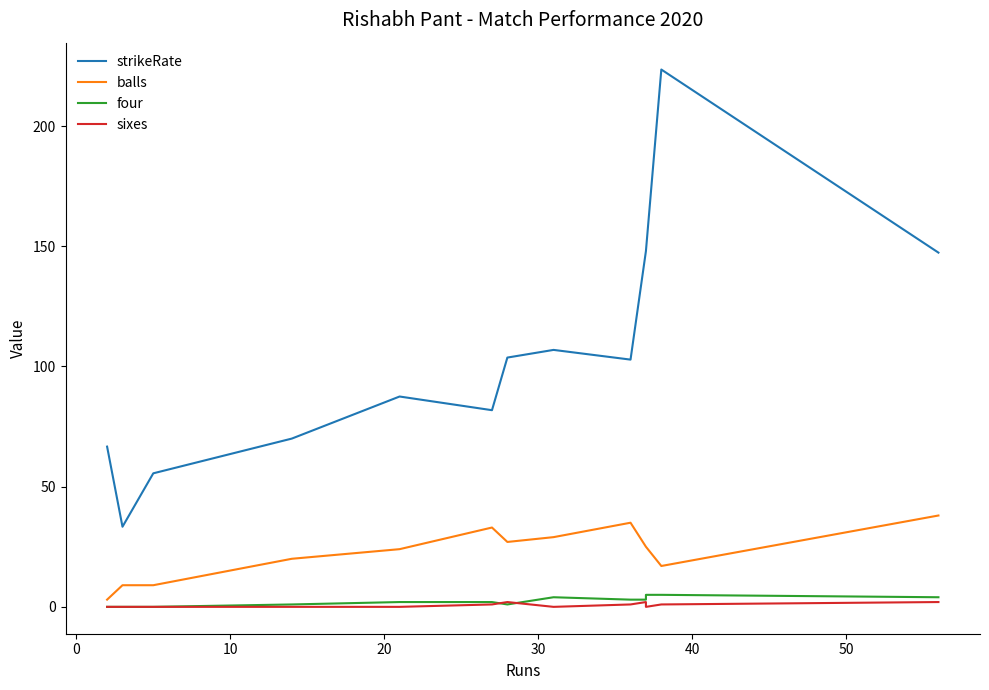

The value of balls at 20 is 20.0. True or false?

True